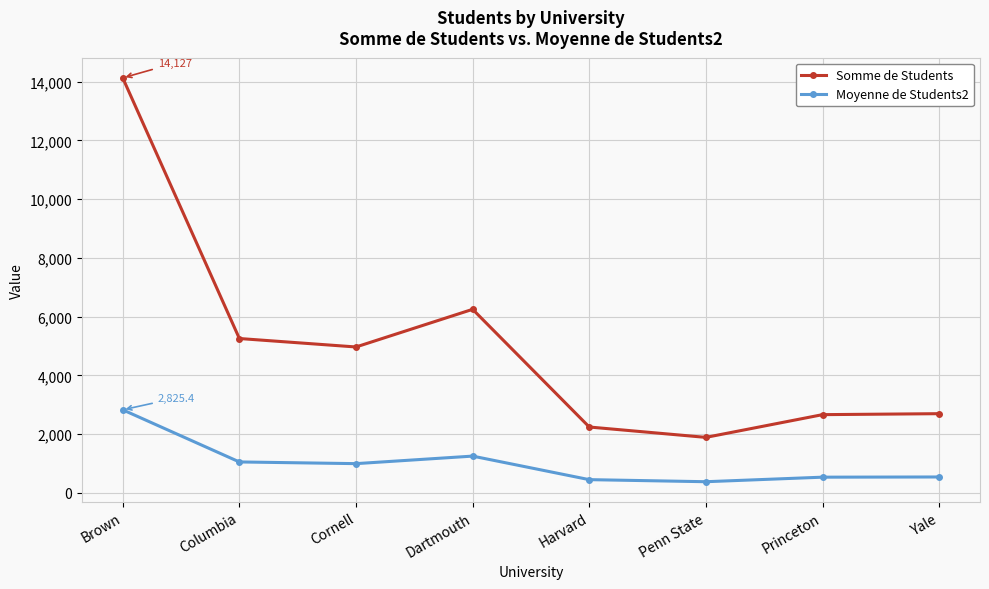

True or false: Moyenne de Students2 and Somme de Students intersect in this chart.

False